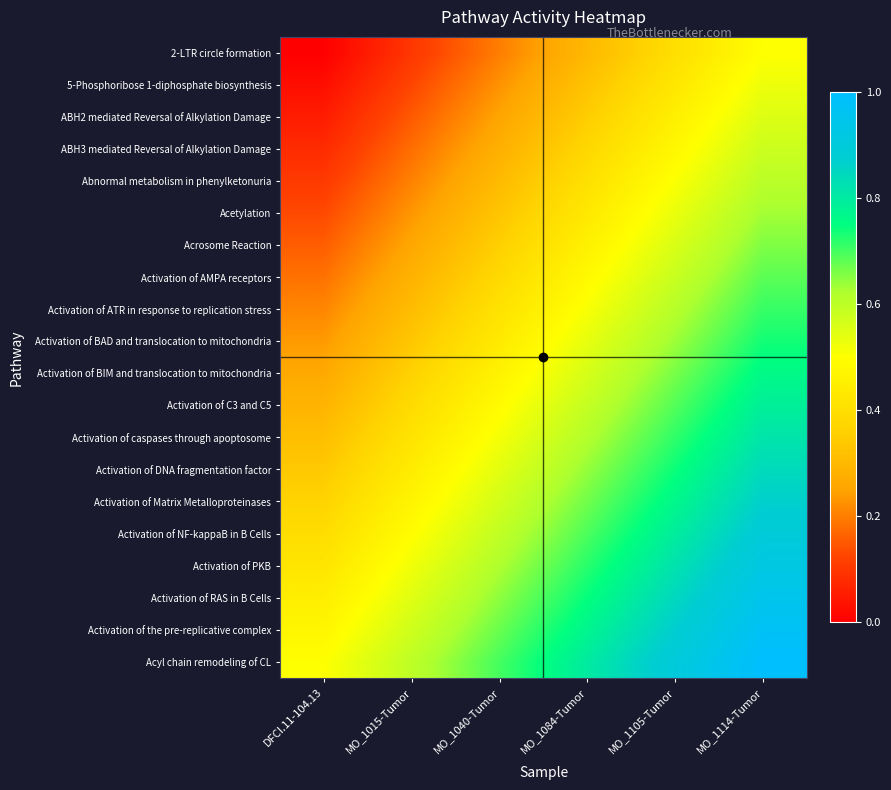

List the series in order of their peak value, highest first.

Acyl chain remodeling of CL, Activation of the pre-replicative complex, Activation of RAS in B Cells, Activation of PKB, Activation of NF-kappaB in B Cells, Activation of Matrix Metalloproteinases, Activation of DNA fragmentation factor, Activation of caspases through apoptosome, Activation of C3 and C5, Activation of BIM and translocation to mitochondria, Activation of BAD and translocation to mitochondria, Activation of ATR in response to replication stress, Activation of AMPA receptors, Acrosome Reaction, Acetylation, Abnormal metabolism in phenylketonuria, ABH3 mediated Reversal of Alkylation Damage, ABH2 mediated Reversal of Alkylation Damage, 5-Phosphoribose 1-diphosphate biosynthesis, 2-LTR circle formation